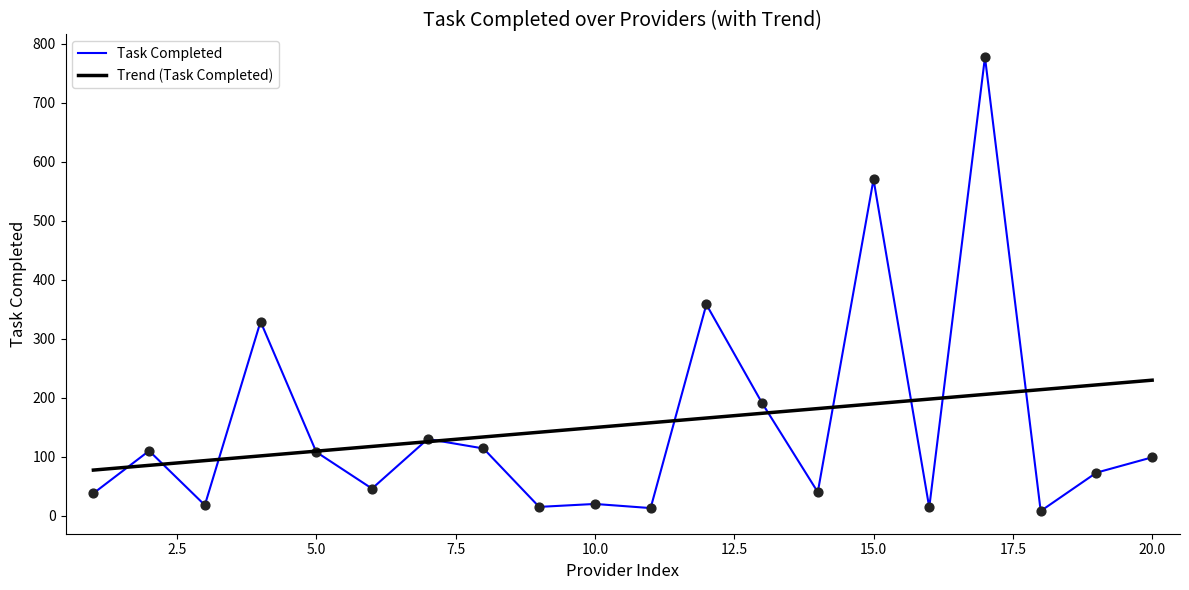

Which series has the largest range (max minus min)?

Task Completed